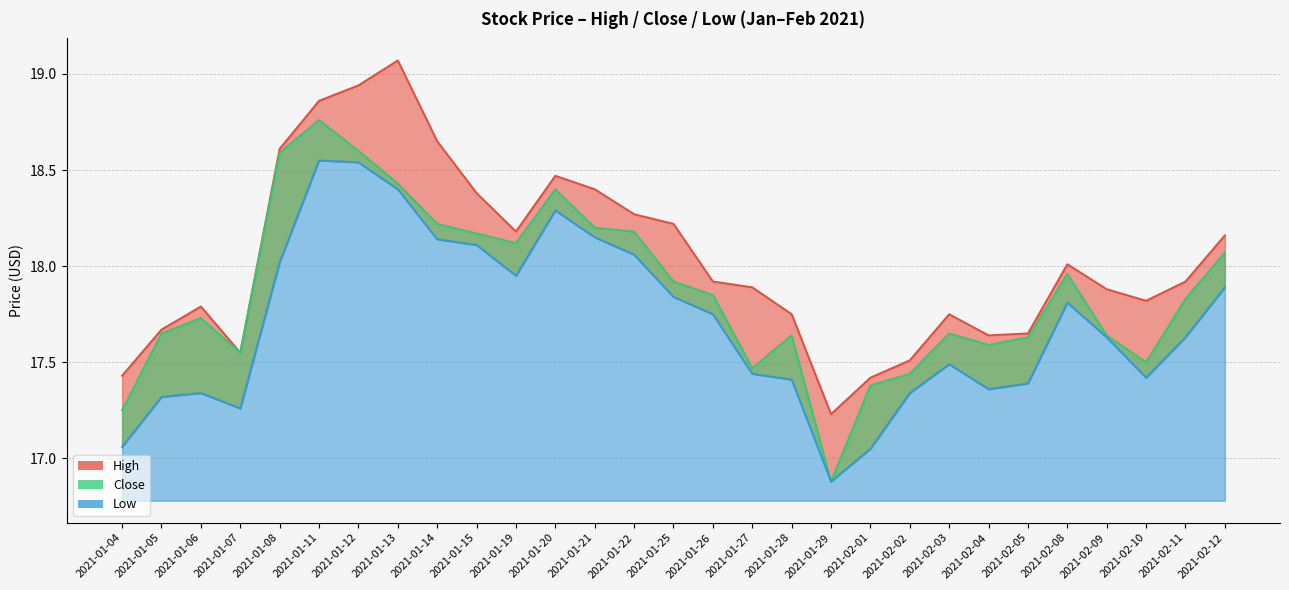

What is the highest value of the Close series?

18.8